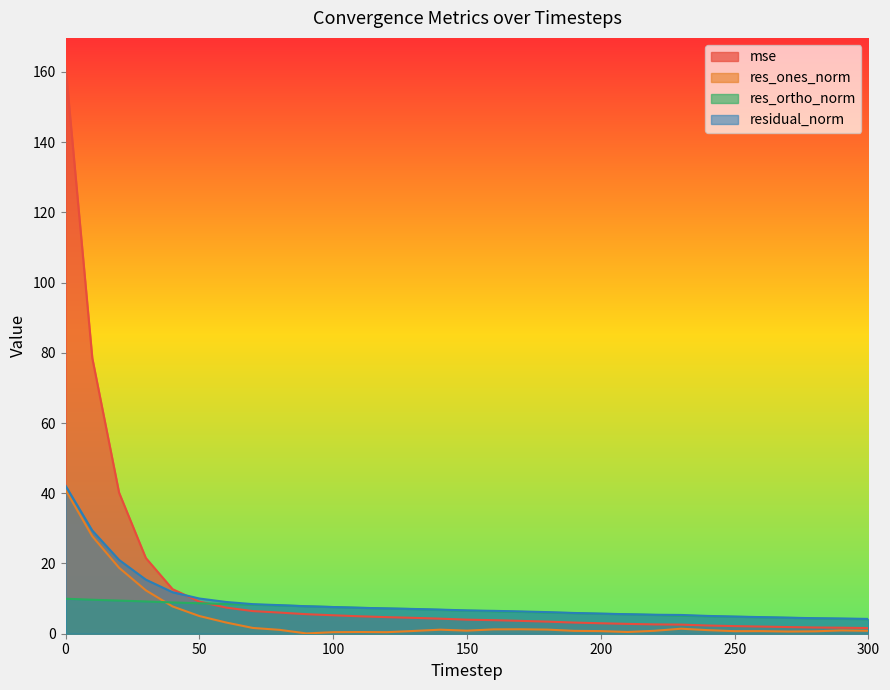

Is the value of res_ones_norm at 280 greater than the value of res_ortho_norm at 80?

No